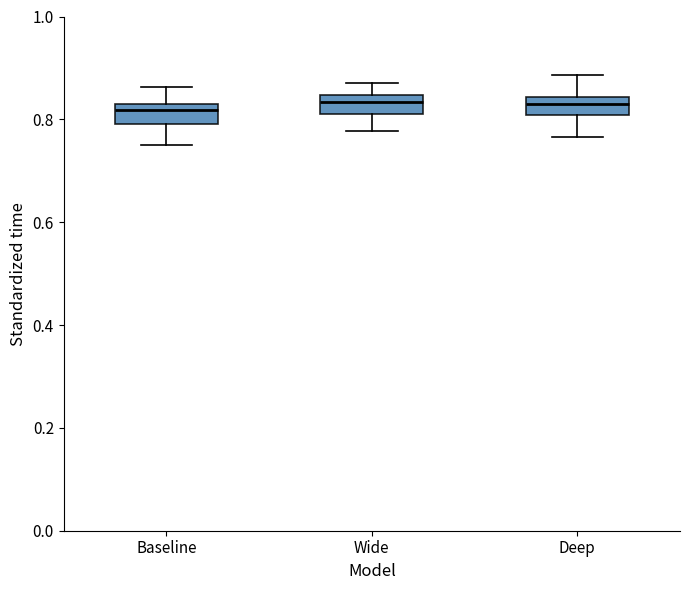

Where does the upper whisker of the box for Wide end on the y-axis? The values are not printed on the chart, so give them approximately, as read against the axis.

0.88